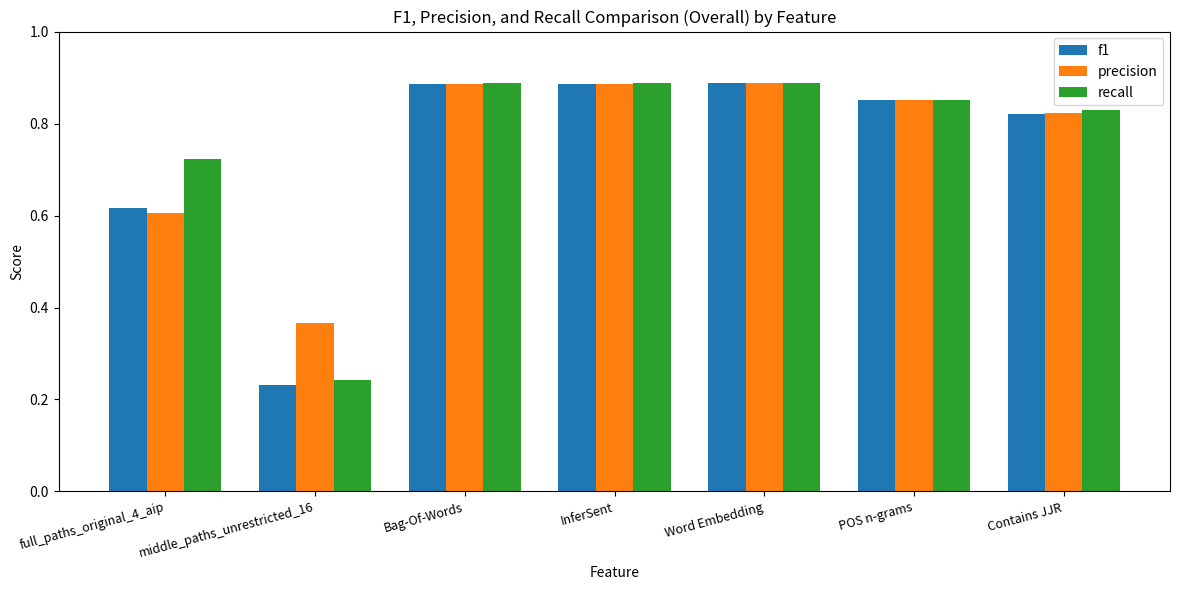

What is the sum of the f1 values at middle_paths_unrestricted_16 and Word Embedding?

1.1